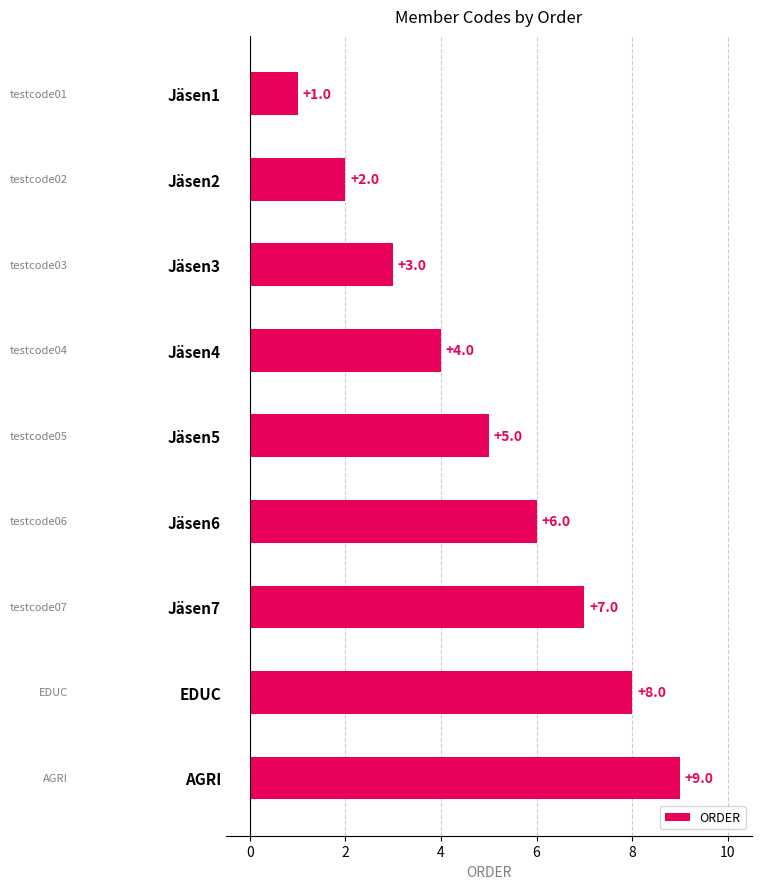

What is the average value?

5